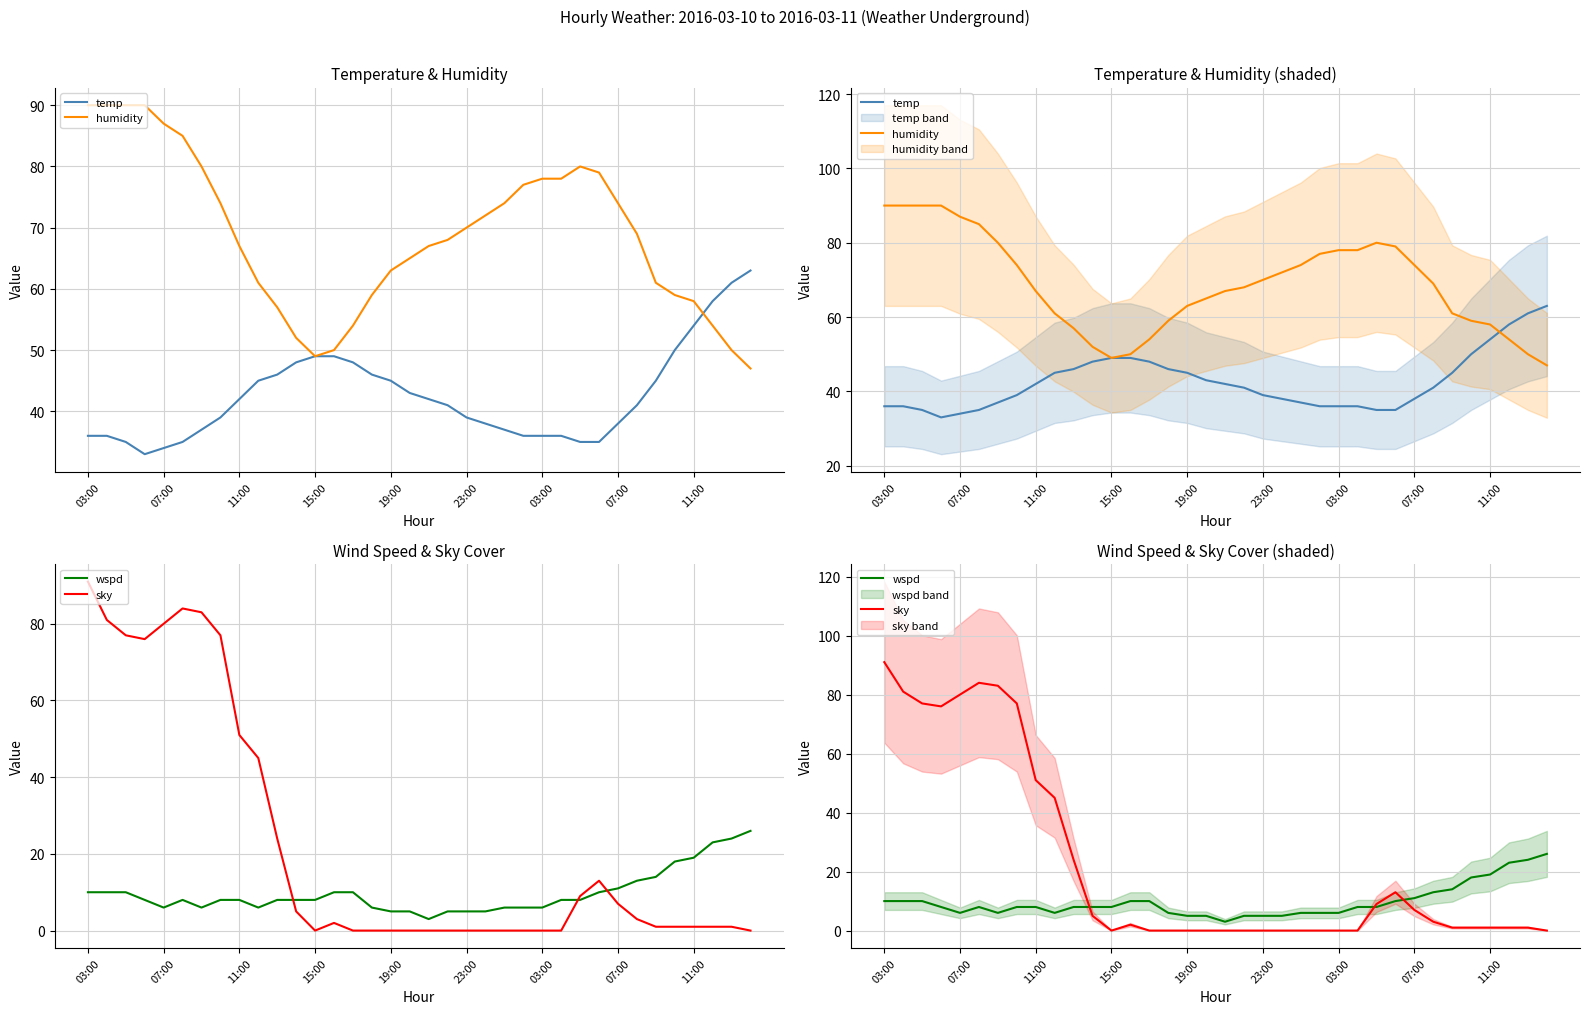

Where does the wspd series first go above 8?

03:00